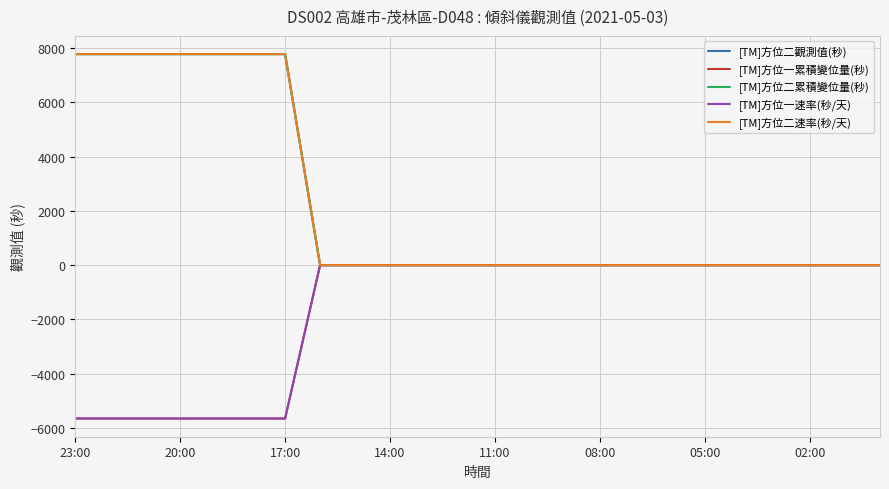

Does the chart have visible grid lines?

Yes